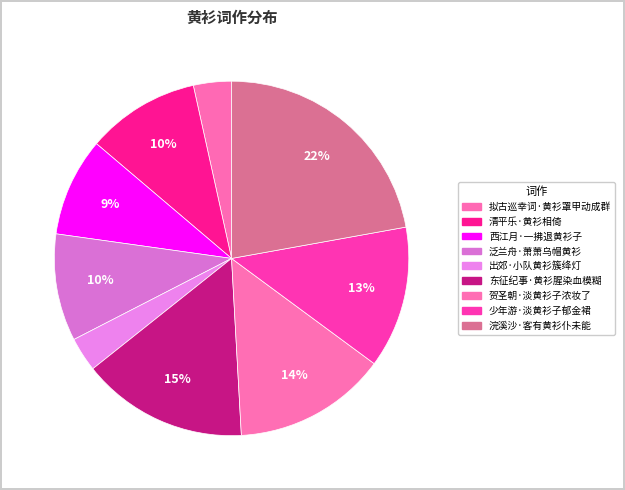

Is there a majority slice in this chart?

No